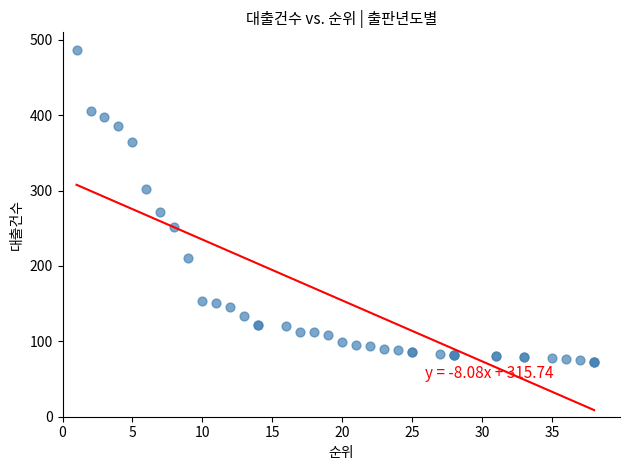

What Y value in the scatter plot is closest to 279?

271